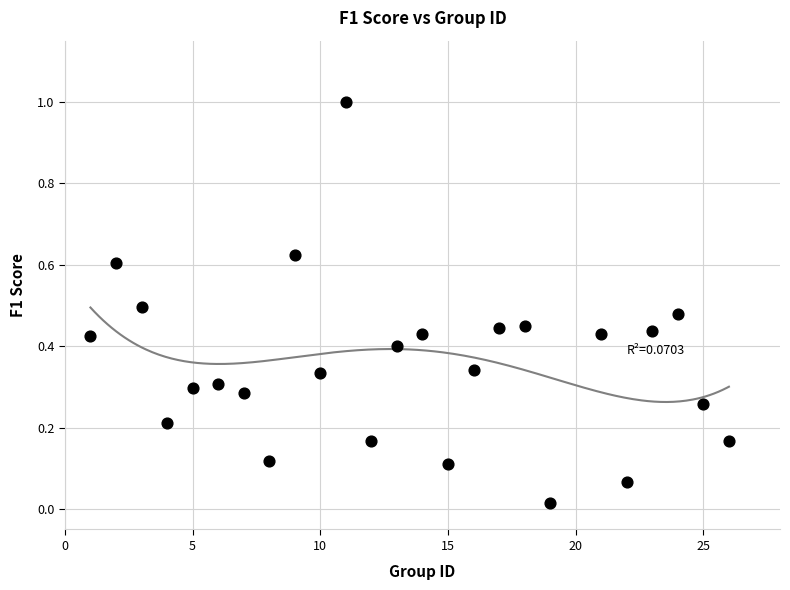

What is the range of X values (max minus min)?

25.0